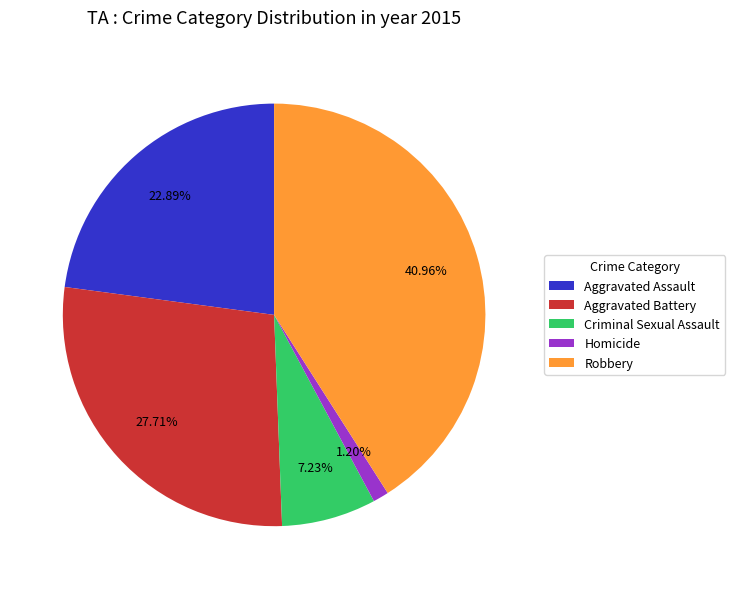

The Criminal Sexual Assault slice represents 7% of the pie. True or false?

True